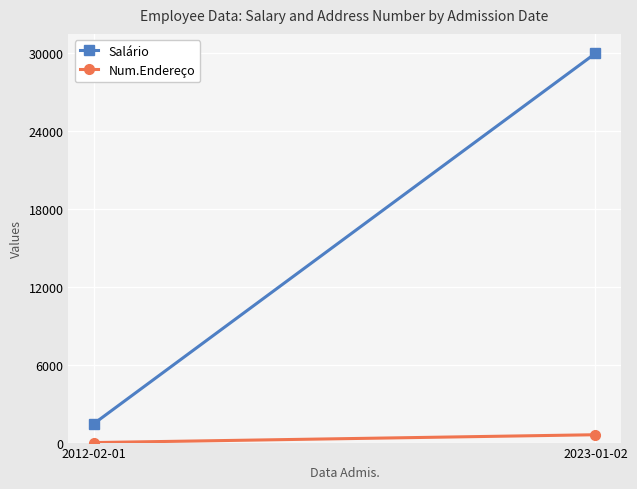

What is the total value across all series at 2023-01-02?

30605.0